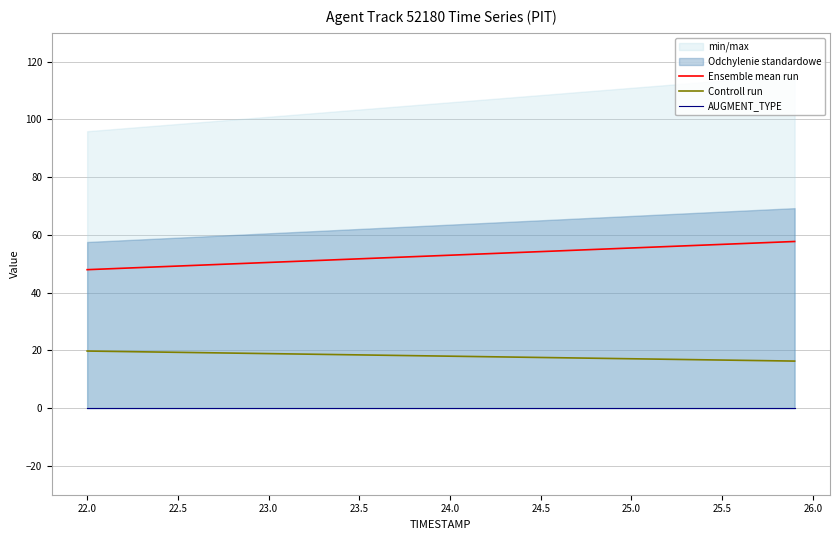

True or false: Ensemble mean run and Controll run cross at least once.

False